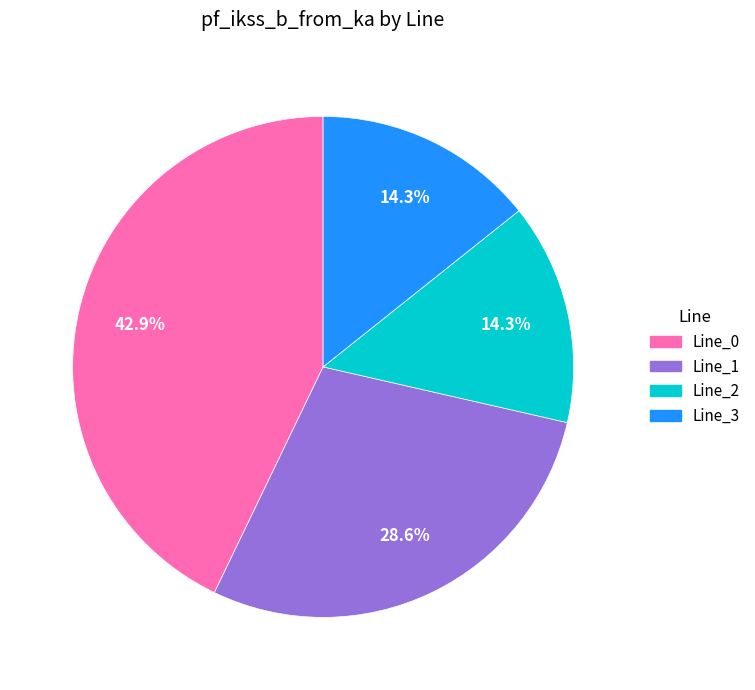

How many segments does this pie chart have?

4